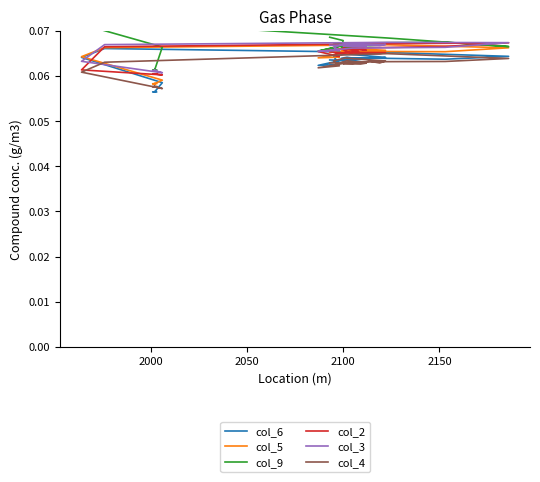

How many intersections are there between col_5 and col_3?

2